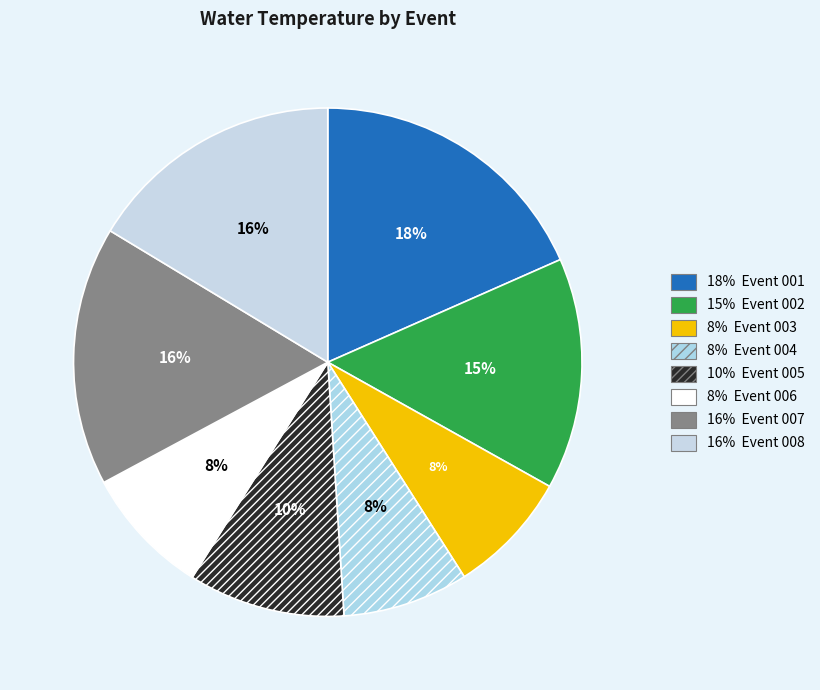

How many slices are in this pie chart?

8